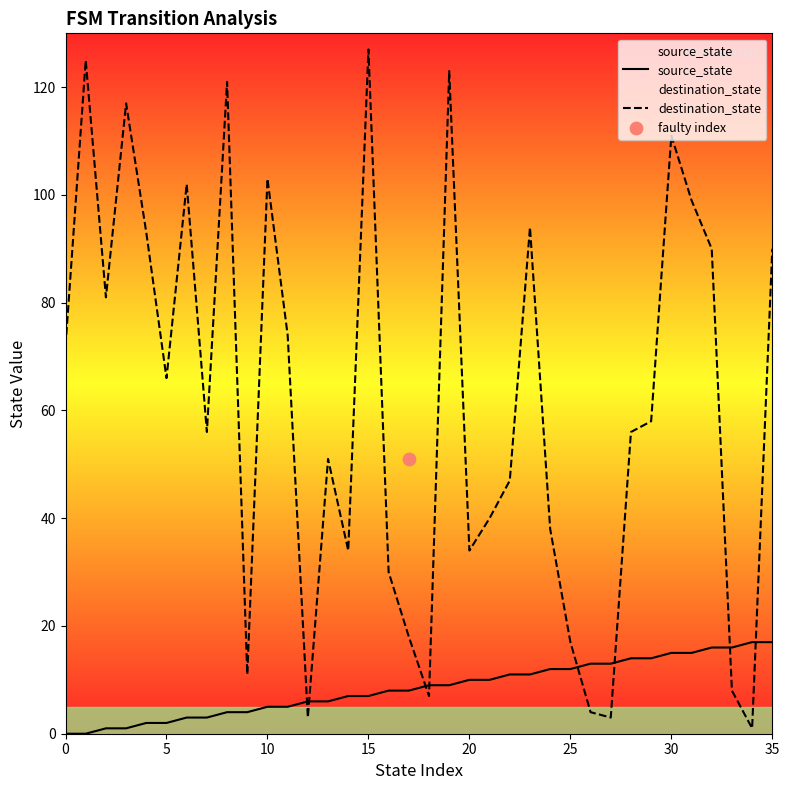

Which series reaches the maximum Y coordinate?

destination_state